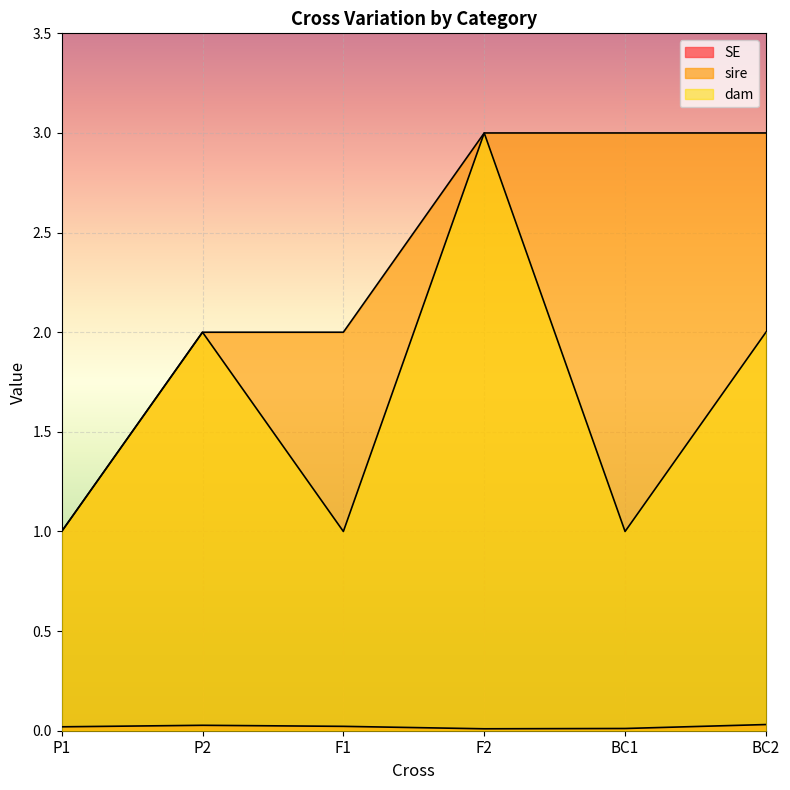

What is the difference between the maximum and minimum values in the dam series?

2.0